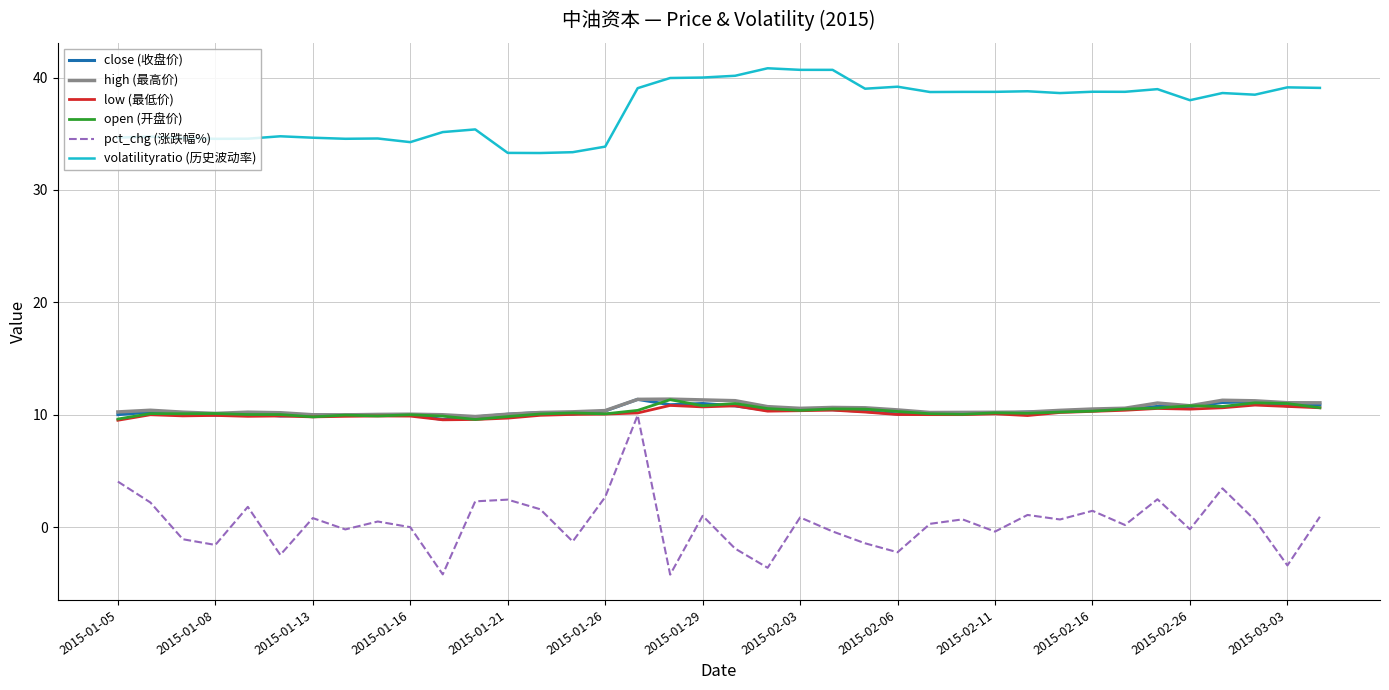

Which series has the largest total across all categories?

volatilityratio (历史波动率)